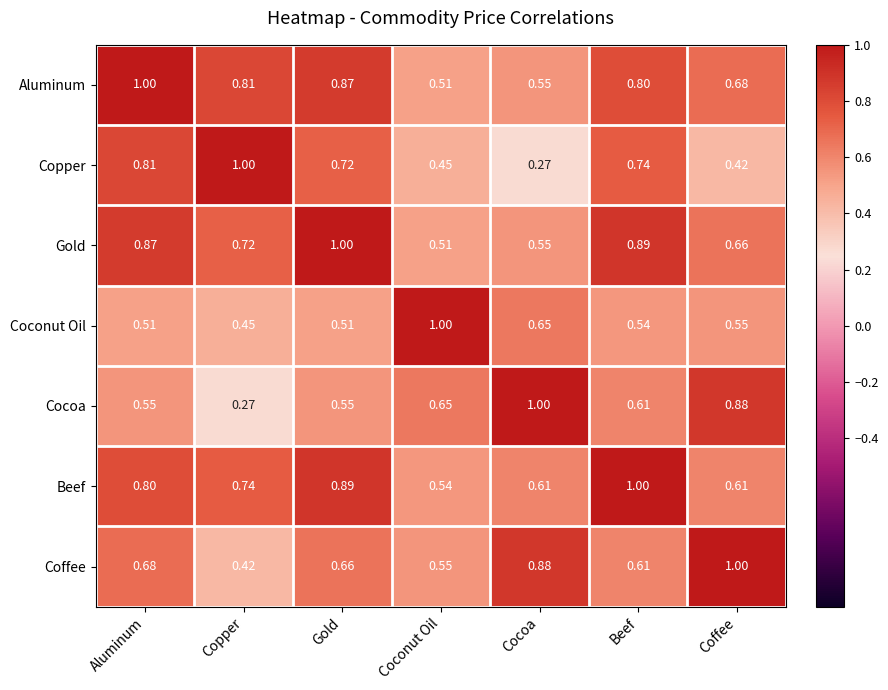

Rank the series at Copper from highest to lowest value.

Copper, Aluminum, Beef, Gold, Coconut Oil, Coffee, Cocoa